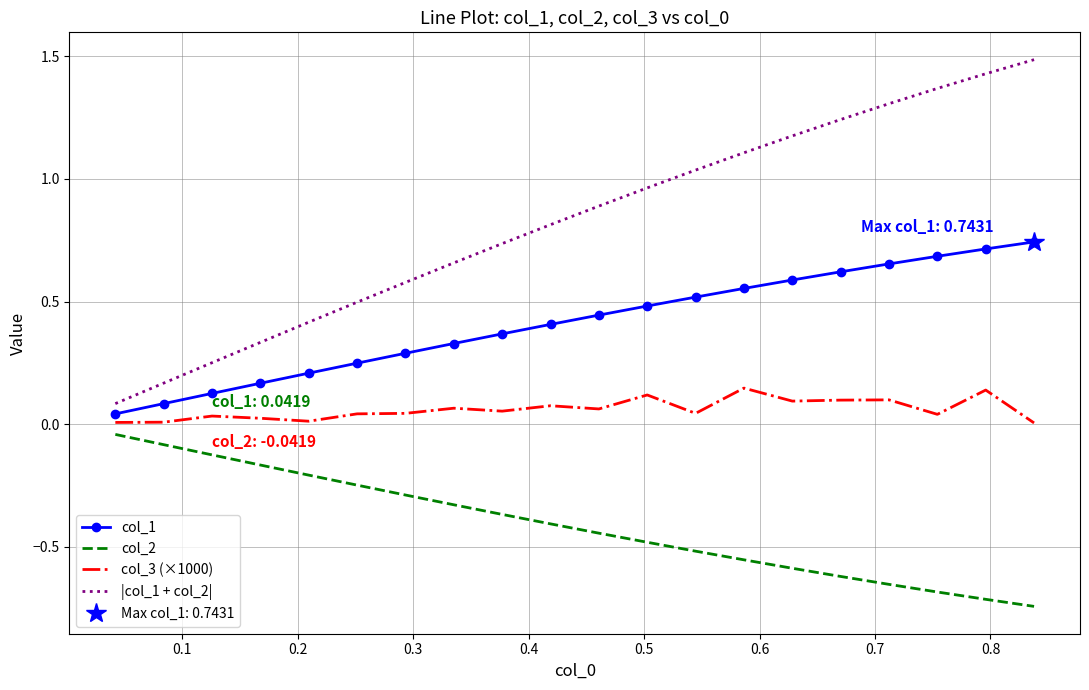

Reading left to right, transcribe all the data shown in this chart.

col_1: 0.0	0.1	0.1	0.2	0.2	0.2	0.3	0.3	0.4	0.4	0.4	0.5	0.5	0.6	0.6	0.6	0.7	0.7	0.7	0.7
col_2: -0.0	-0.1	-0.1	-0.2	-0.2	-0.2	-0.3	-0.3	-0.4	-0.4	-0.4	-0.5	-0.5	-0.6	-0.6	-0.6	-0.7	-0.7	-0.7	-0.7
col_3 (×1000): 0.0	0.0	0.0	0.0	0.0	0.0	0.0	0.1	0.1	0.1	0.1	0.1	0.0	0.1	0.1	0.1	0.1	0.0	0.1	0.0
|col_1 + col_2|: 0.1	0.2	0.3	0.3	0.4	0.5	0.6	0.7	0.7	0.8	0.9	1.0	1.0	1.1	1.2	1.2	1.3	1.4	1.4	1.5